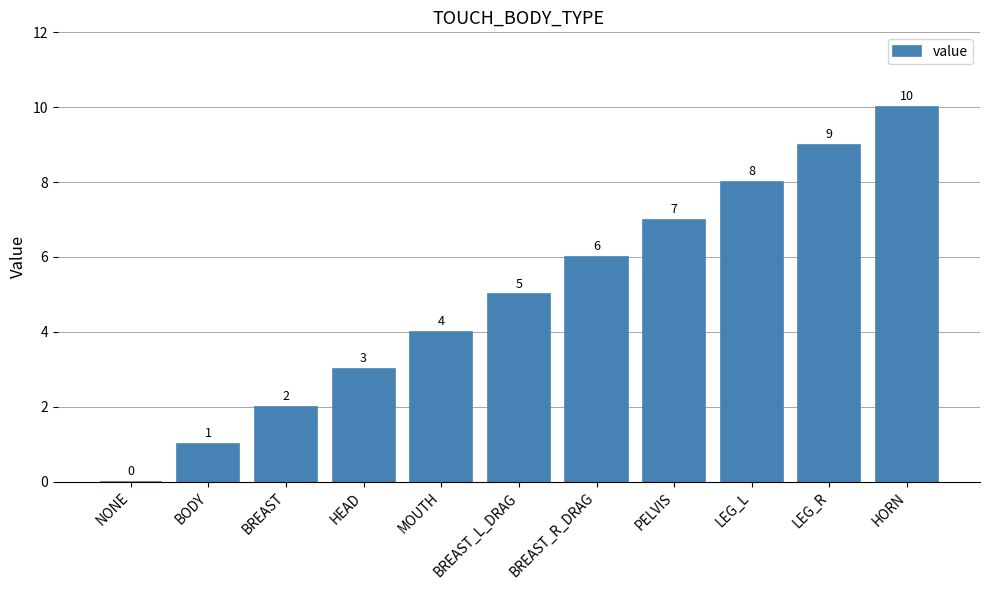

How many values are above zero?

10